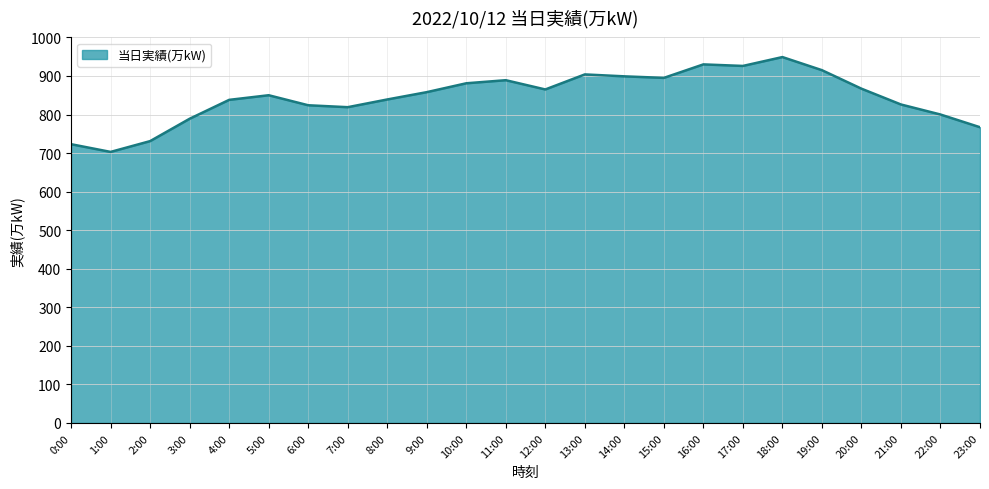

What is the average value?

845